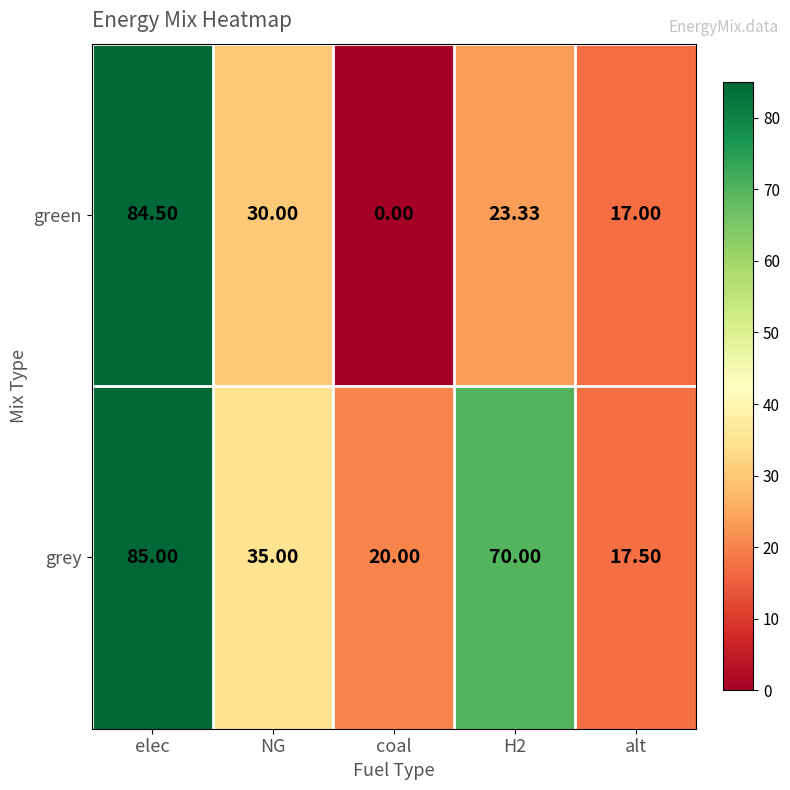

Between elec and NG, which series saw the biggest shift?

green